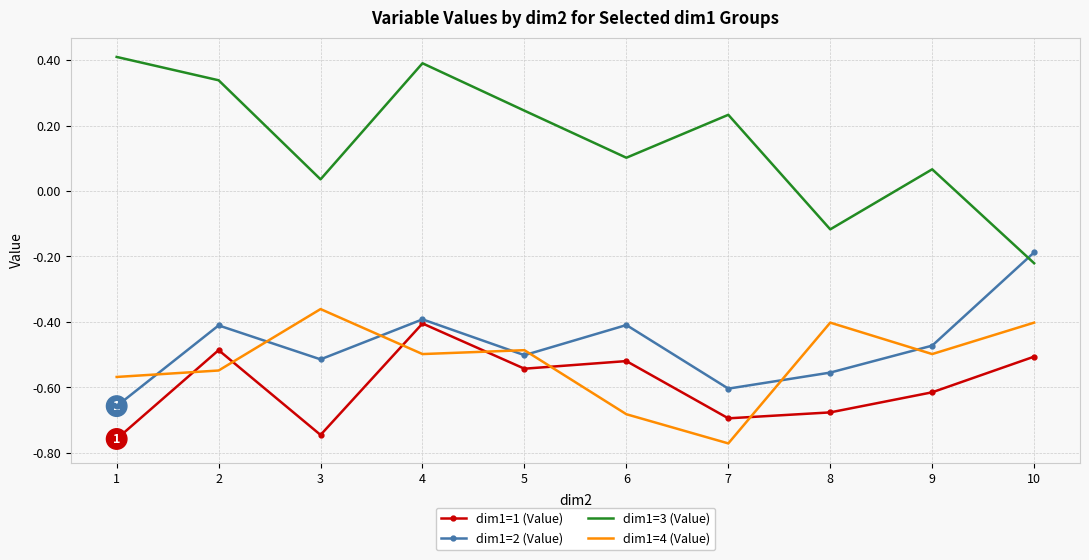

Where is dim1=3 (Value) nearest to the value 0?

3